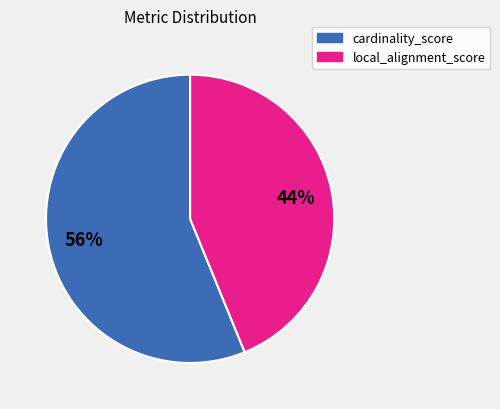

To the nearest percent, what percentage of the pie is cardinality_score?

56%